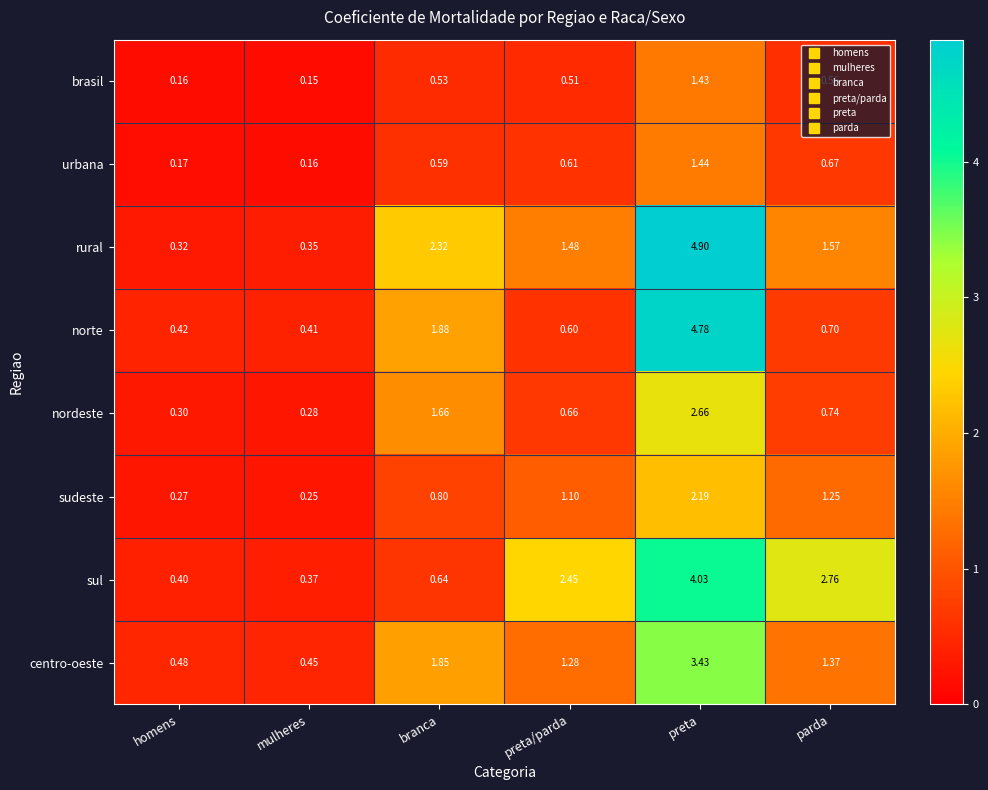

Which label corresponds to the smallest value in the chart?

mulheres